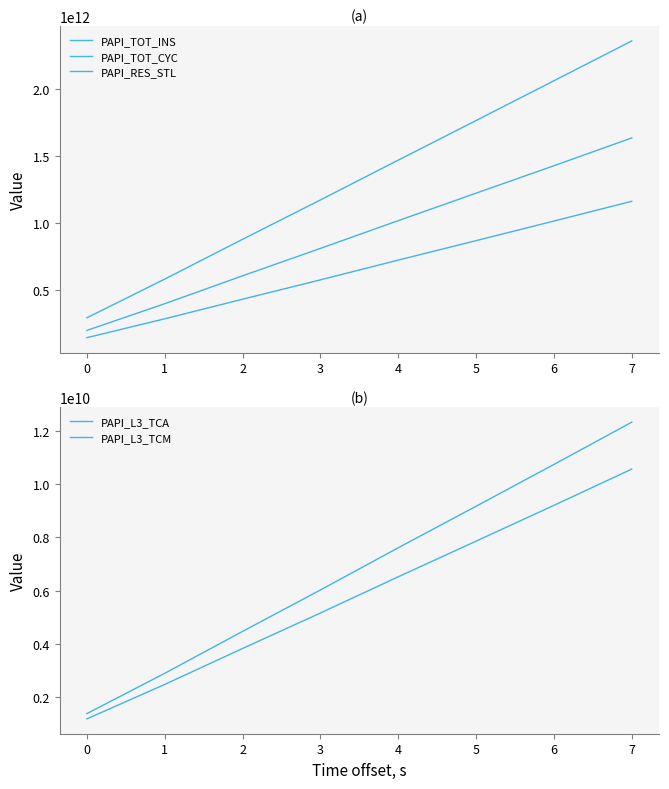

What is the value of the PAPI_TOT_CYC point at the 4th from the left?

1170870255615